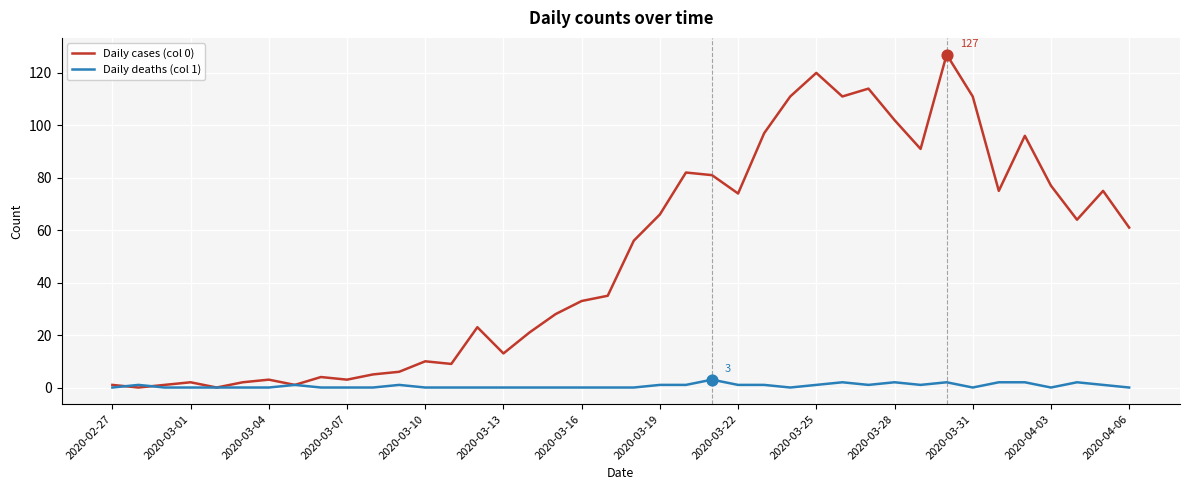

What are all the series names shown in the legend?

Daily cases (col 0), Daily deaths (col 1)